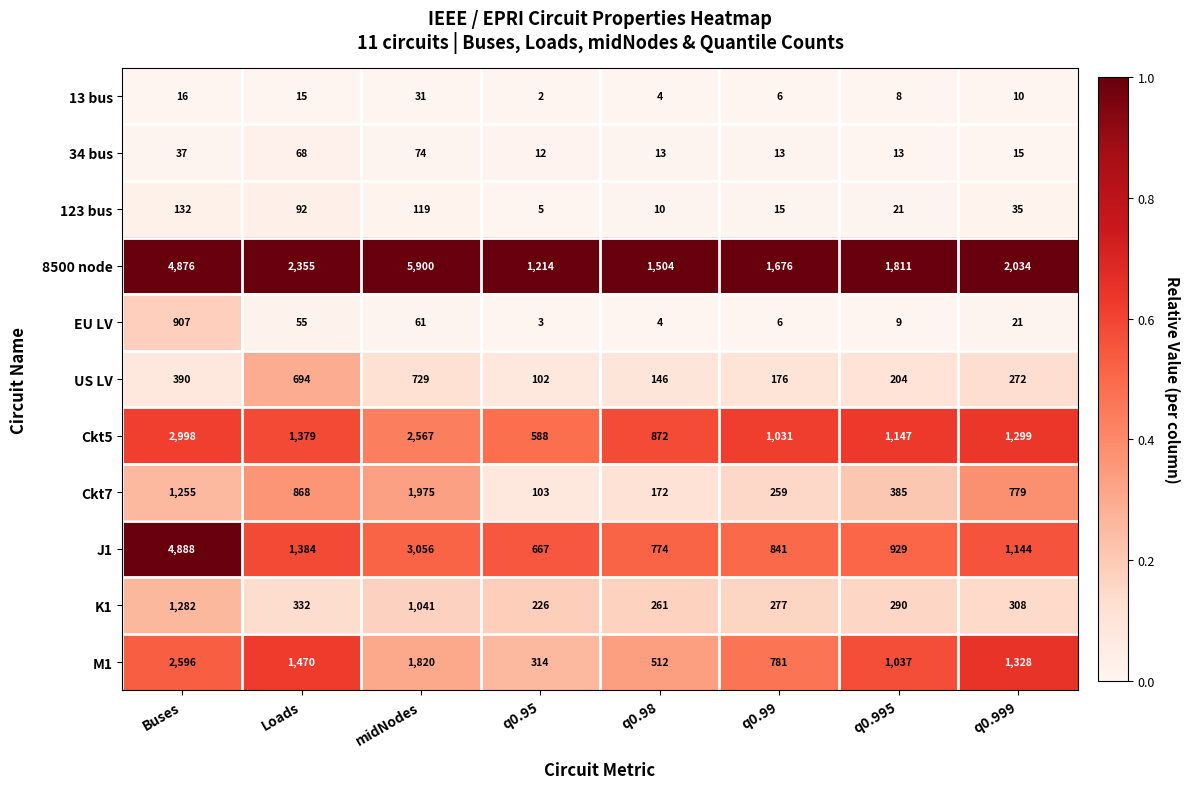

True or false: Ckt5 has a value of 588 at q0.95.

True